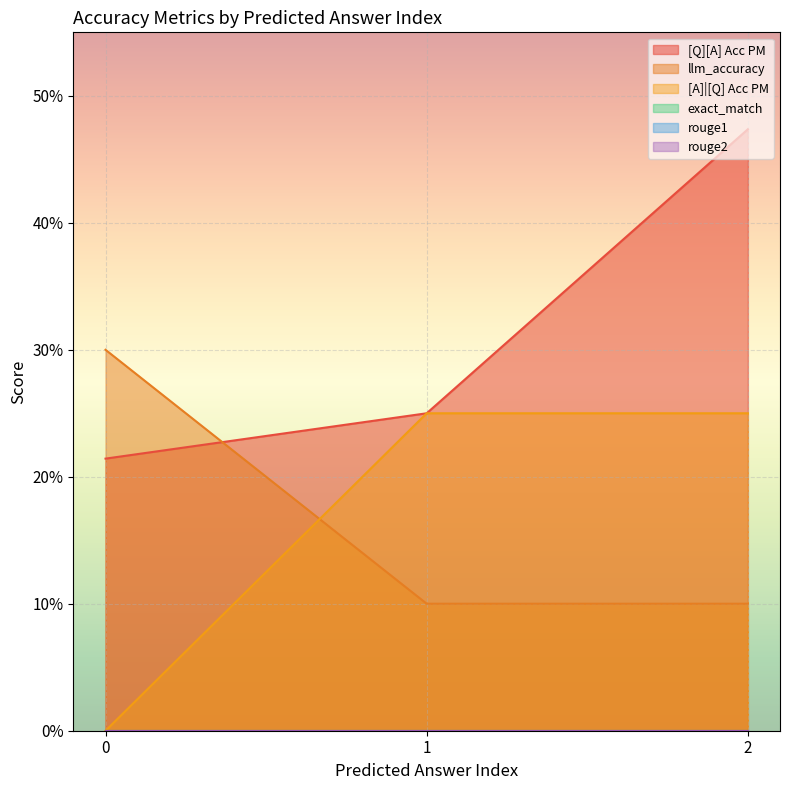

Does the chart display data point markers on the line(s)?

No